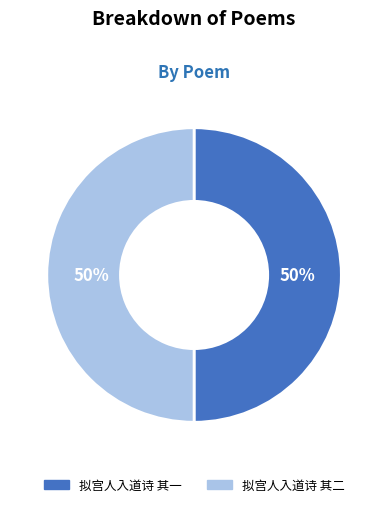

Is it true that 拟宫人入道诗 其一 is 50% of the pie?

True